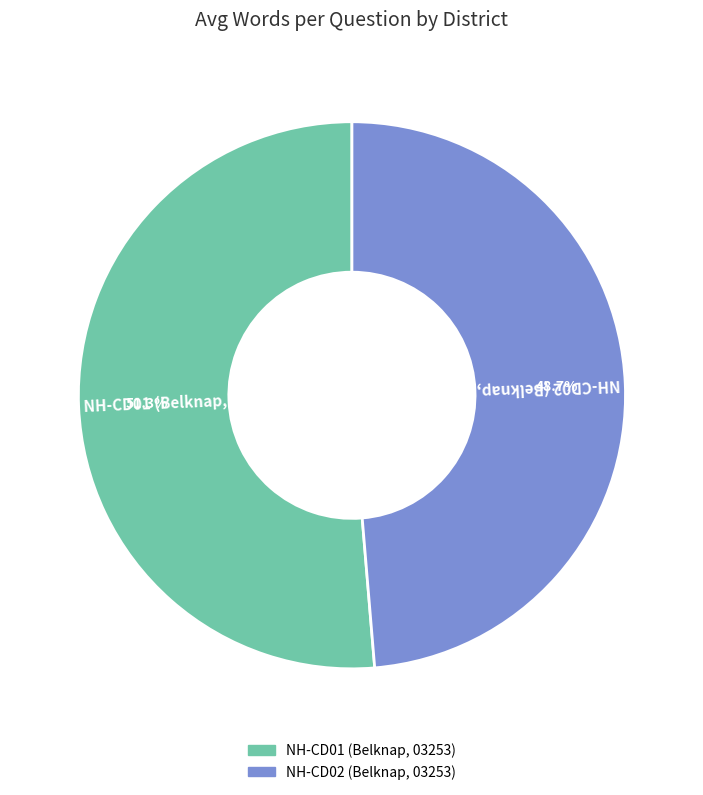

How many slices are in this pie chart?

2